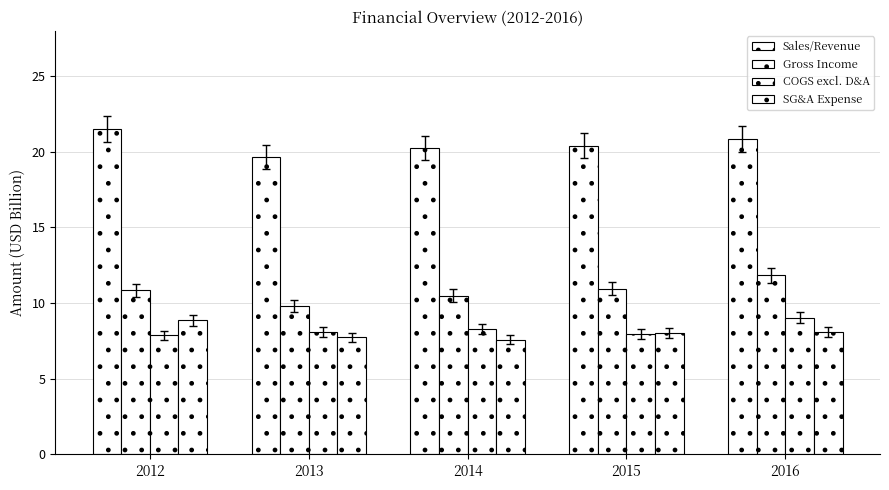

Does the chart contain stacked bars?

No